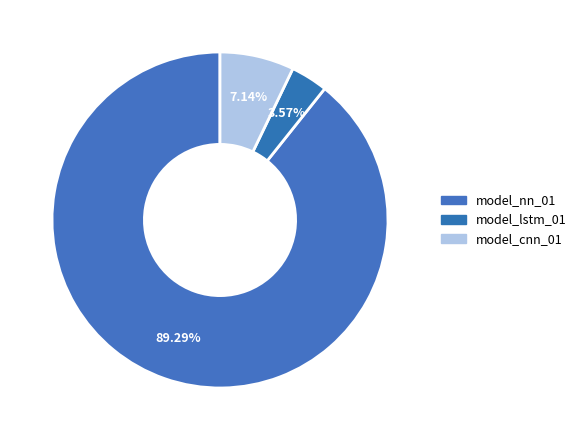

Count the number of slices in the pie.

3